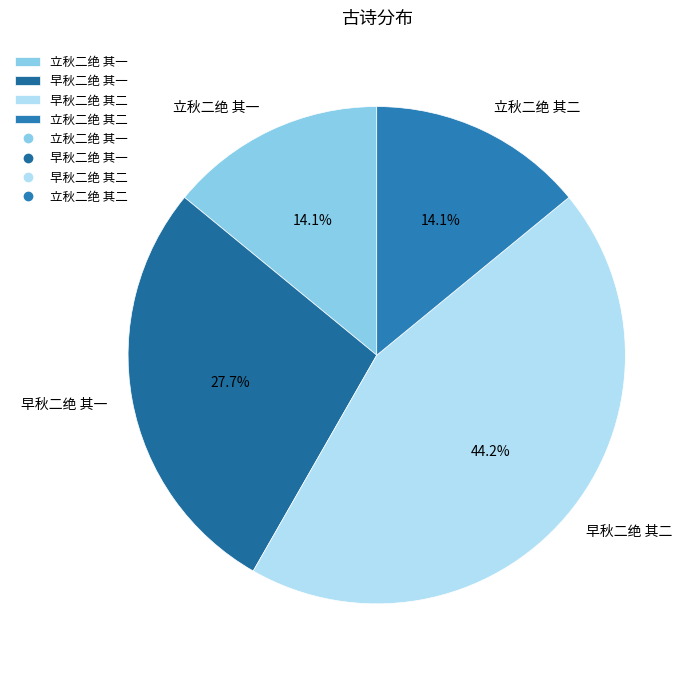

Which has a higher value, 立秋二绝 其一 or 早秋二绝 其一?

早秋二绝 其一